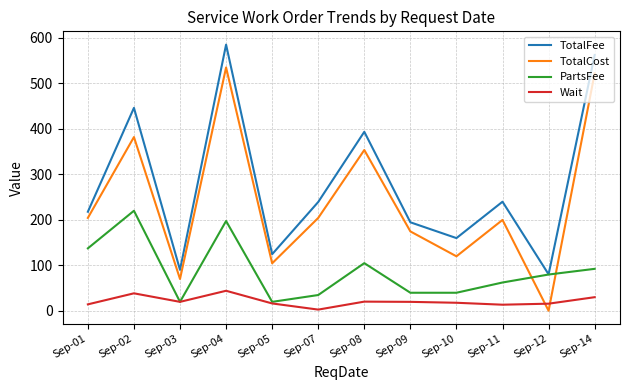

List the series in order of their overall mean, highest first.

TotalFee, TotalCost, PartsFee, Wait